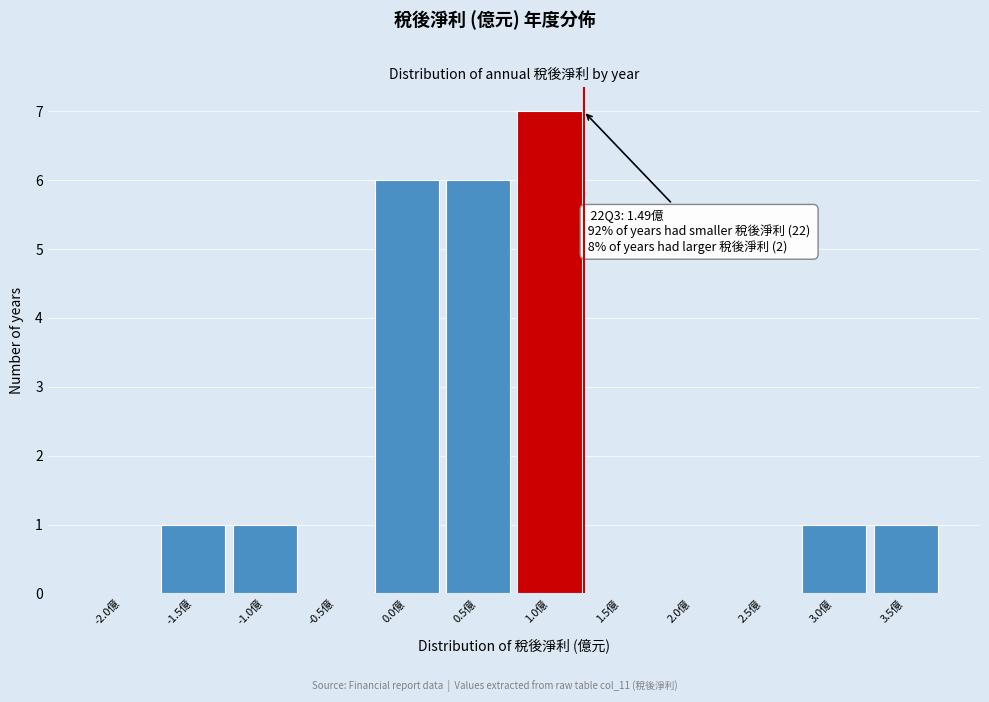

Between 2.0億 and 1.0億, which is larger?

1.0億